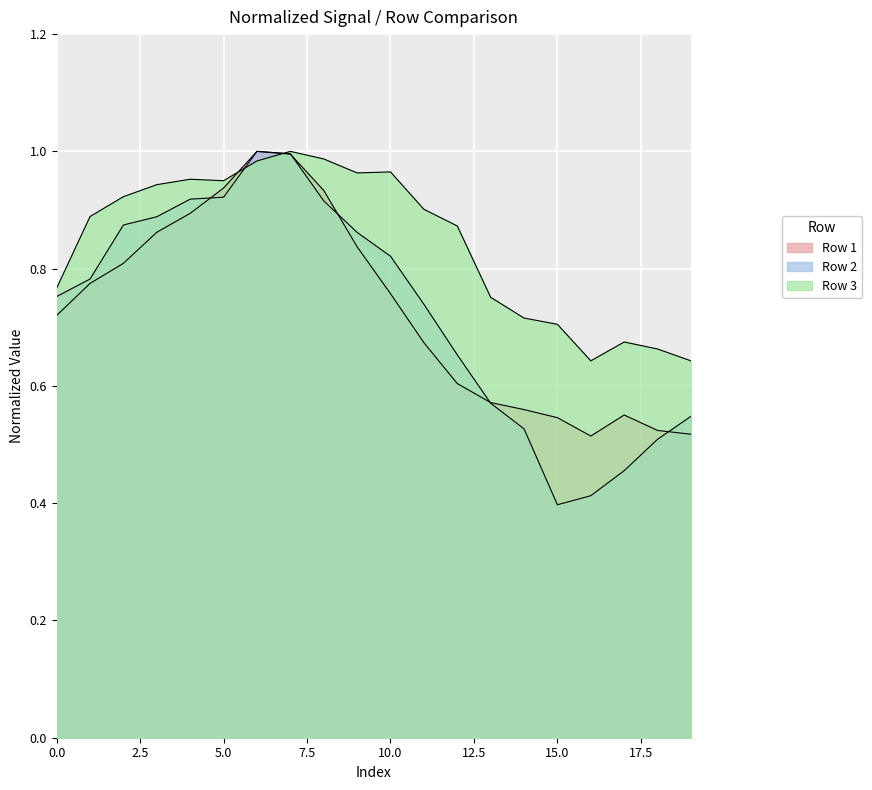

What is the sum of all Row 3 values?

16.9